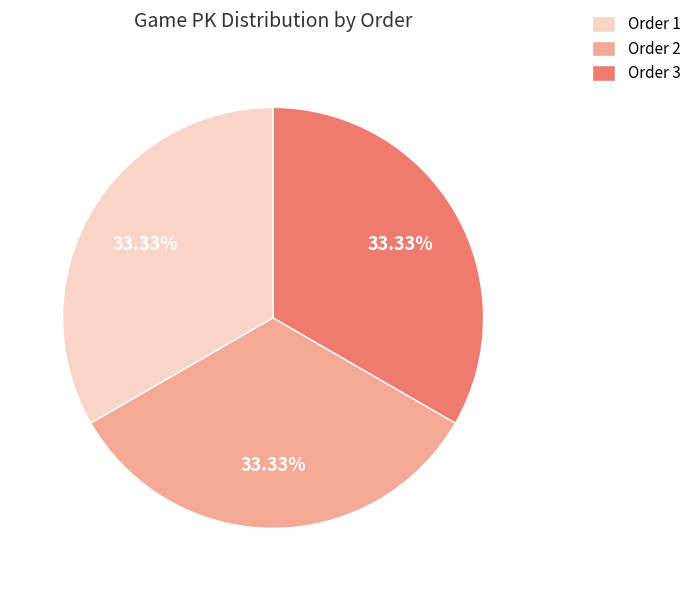

Does Order 3 account for over 50% of the chart?

No